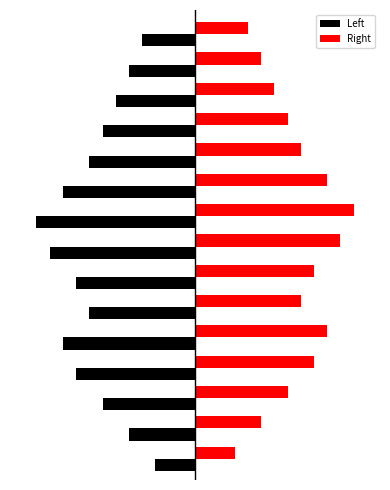

What is the difference between the maximum and minimum values in the Left series?

9